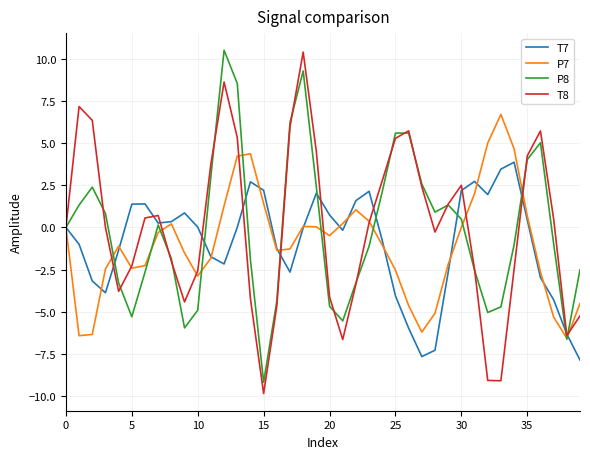

What is the highest value of the T7 series?

3.9